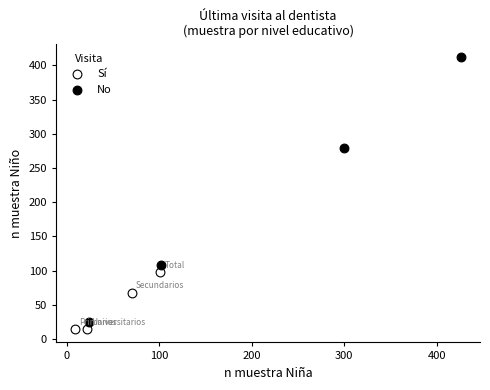

Which series has the largest Y range (max minus min)?

No